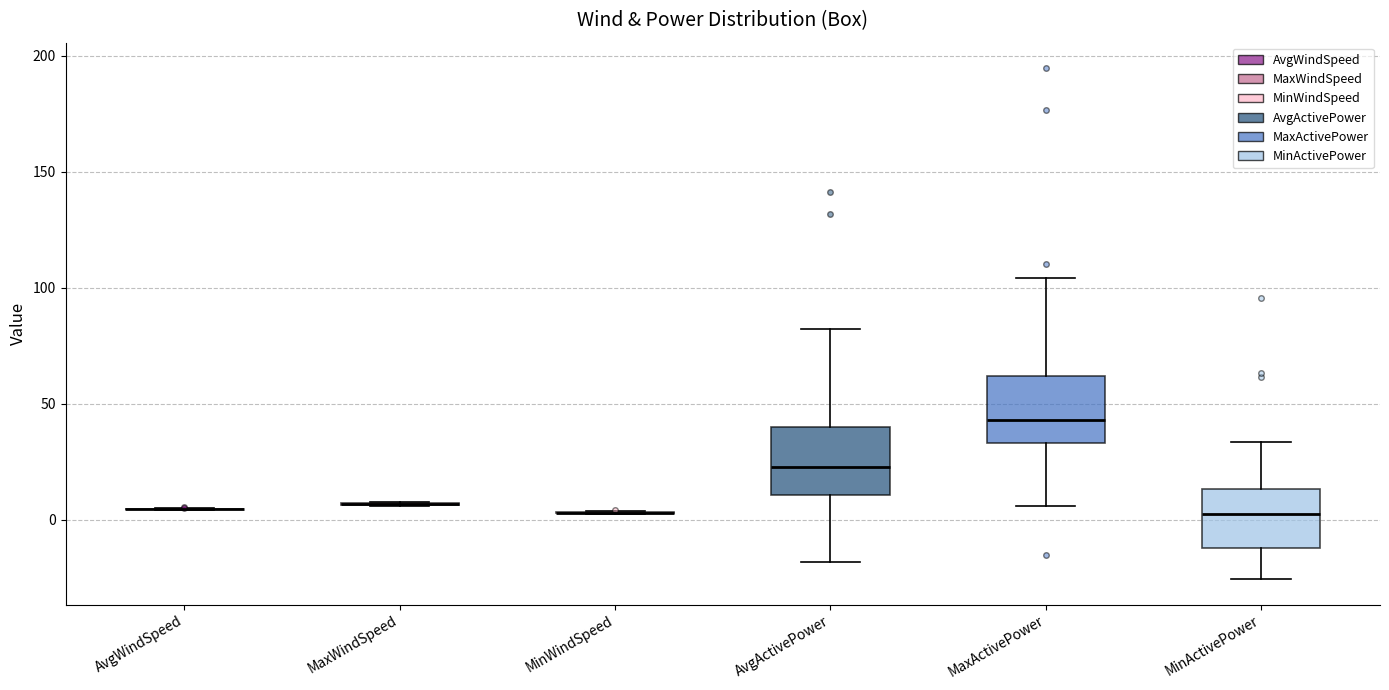

Reading left to right, transcribe this box plot: for each box, give where its median line is, the range the box spans, and where its two whiskers end, as read against the y-axis. The values are not printed on the chart, so give them approximately, as read against the axis.

AvgWindSpeed: box collapsed to a line at 5, whiskers 5 to 5
MaxWindSpeed: box collapsed to a line at 5, whiskers 5 to 10
MinWindSpeed: box collapsed to a line at 5, whiskers 0 to 5
AvgActivePower: median 25, box 10 to 40, whiskers -20 to 80
MaxActivePower: median 45, box 35 to 60, whiskers 5 to 105
MinActivePower: median 5, box -10 to 15, whiskers -25 to 35